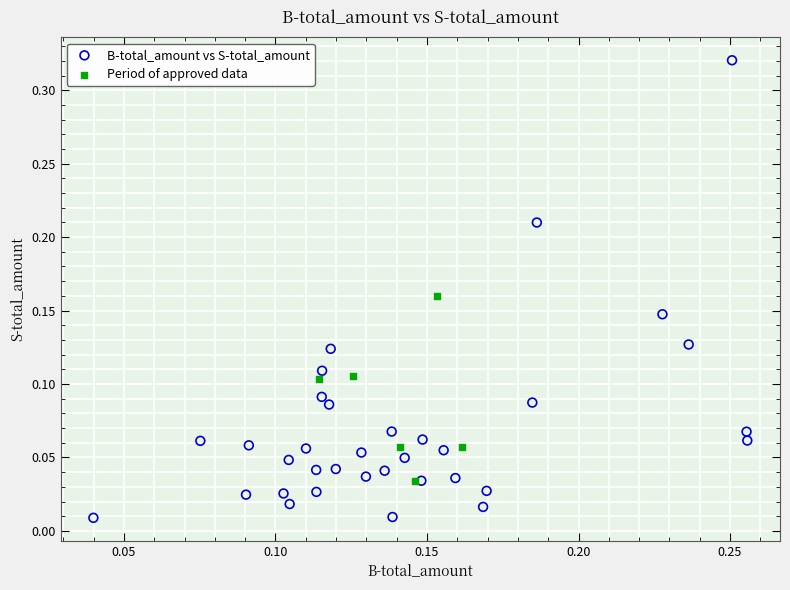

Which series reaches the minimum Y coordinate?

B-total_amount vs S-total_amount